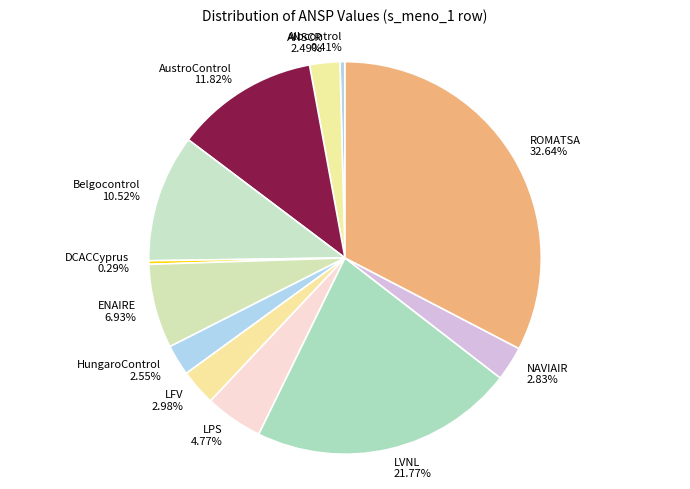

Approximately how many times larger is the value at Albcontrol compared to ENAIRE?

0.1